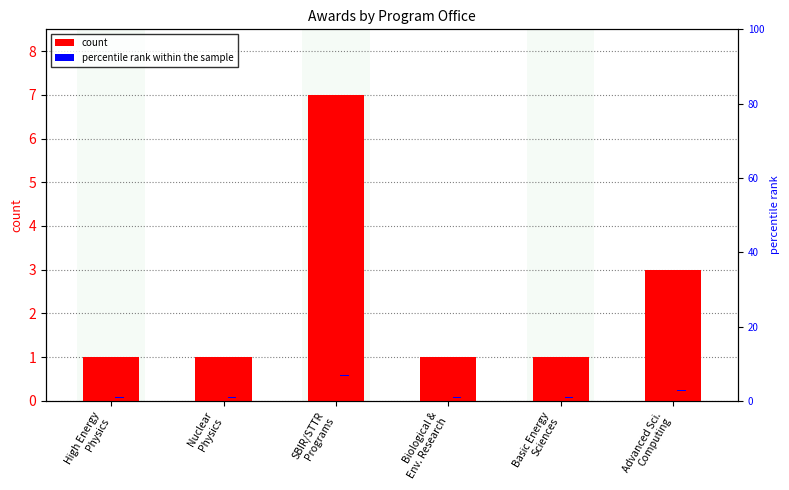

How many values in the count series exceed 1?

2